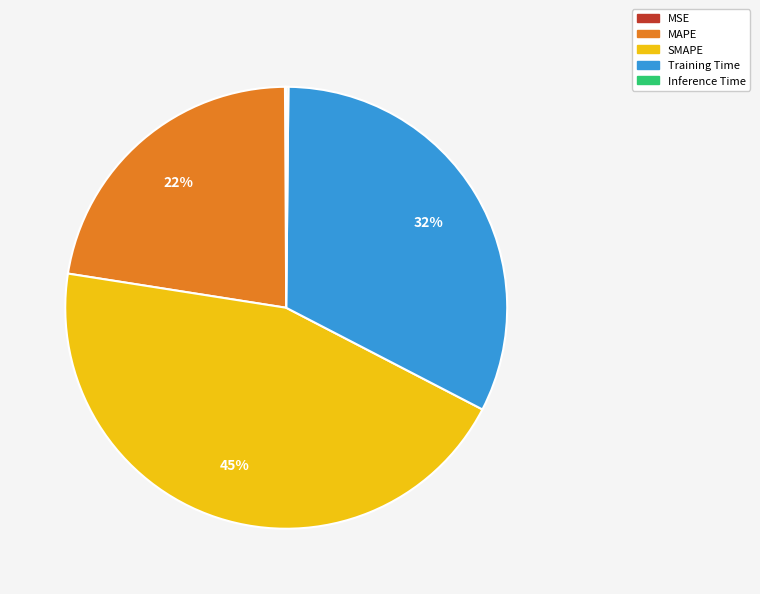

Which slice is the largest?

SMAPE